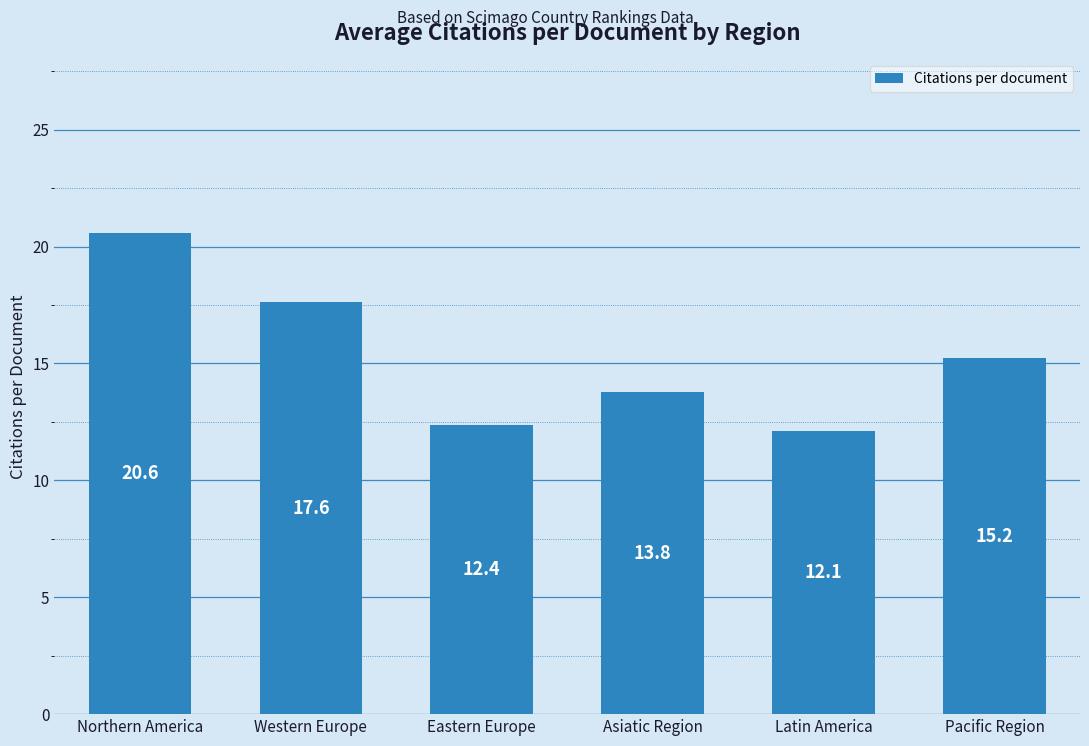

Are the bars grouped side by side (vs. stacked)?

No